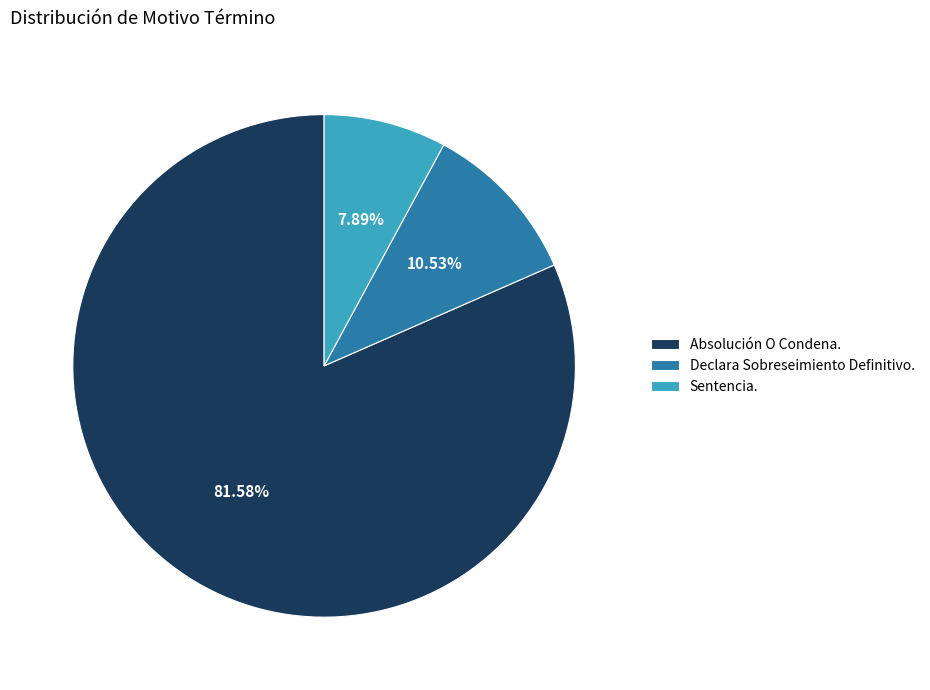

What is the ratio of the value at Absolución O Condena. to the value at Sentencia.?

10.3